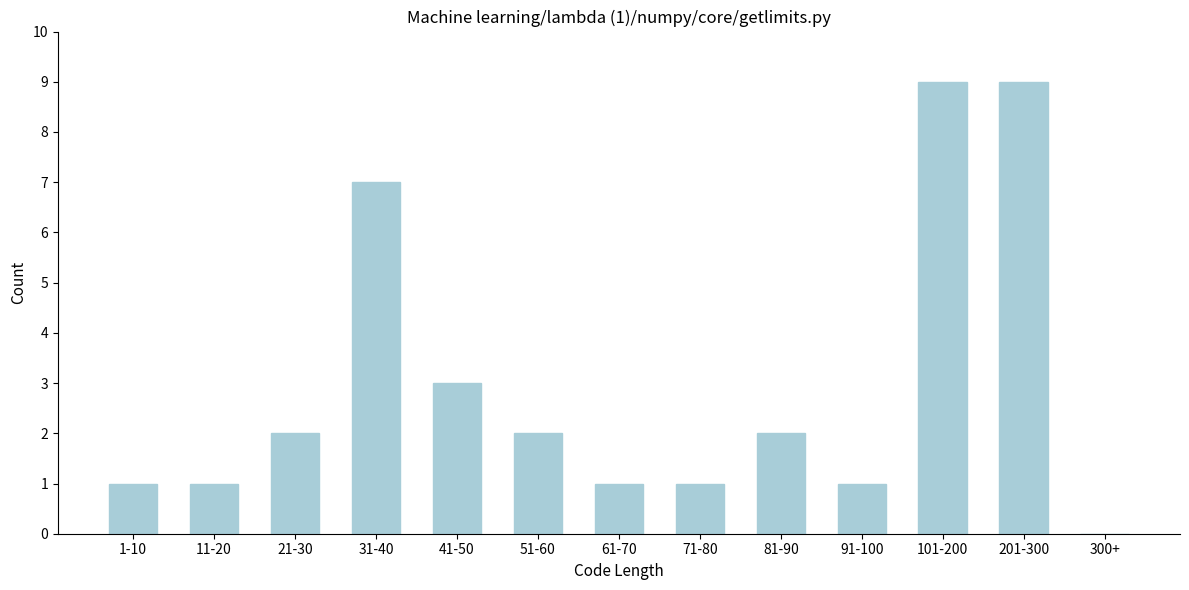

Reading left to right, what are all the values shown in this chart?

1-10=1	11-20=1	21-30=2	31-40=7	41-50=3	51-60=2	61-70=1	71-80=1	81-90=2	91-100=1	101-200=9	201-300=9	300+=0